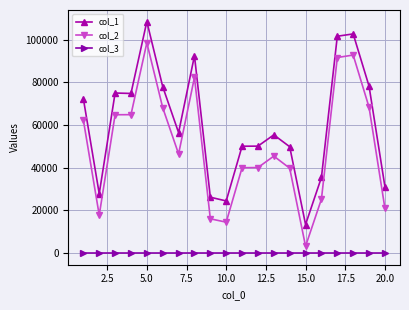

True or false: col_2 and col_1 cross at least once.

False